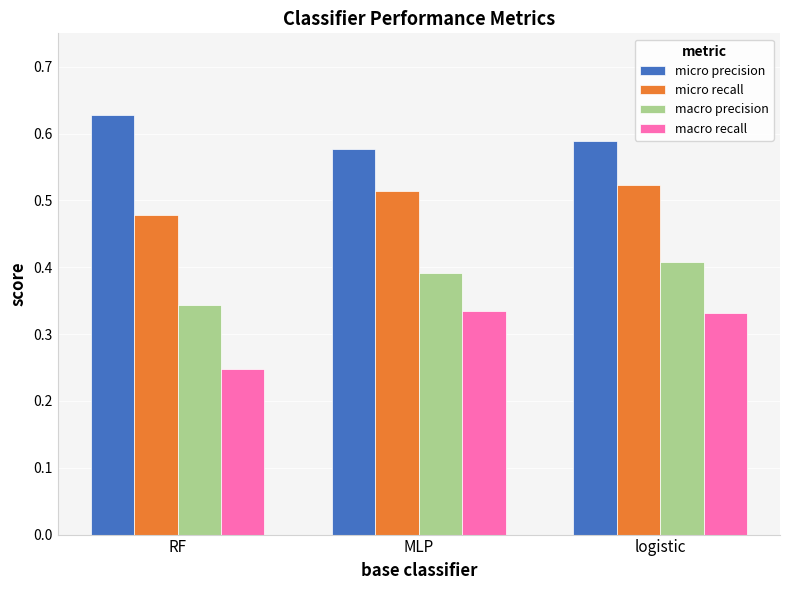

What is the difference between the macro precision values at RF and logistic?

0.1